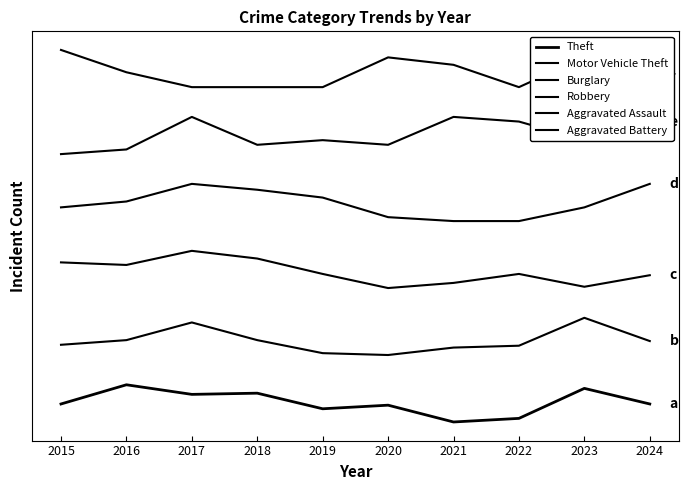

Is this an area chart (filled region under the line)?

No